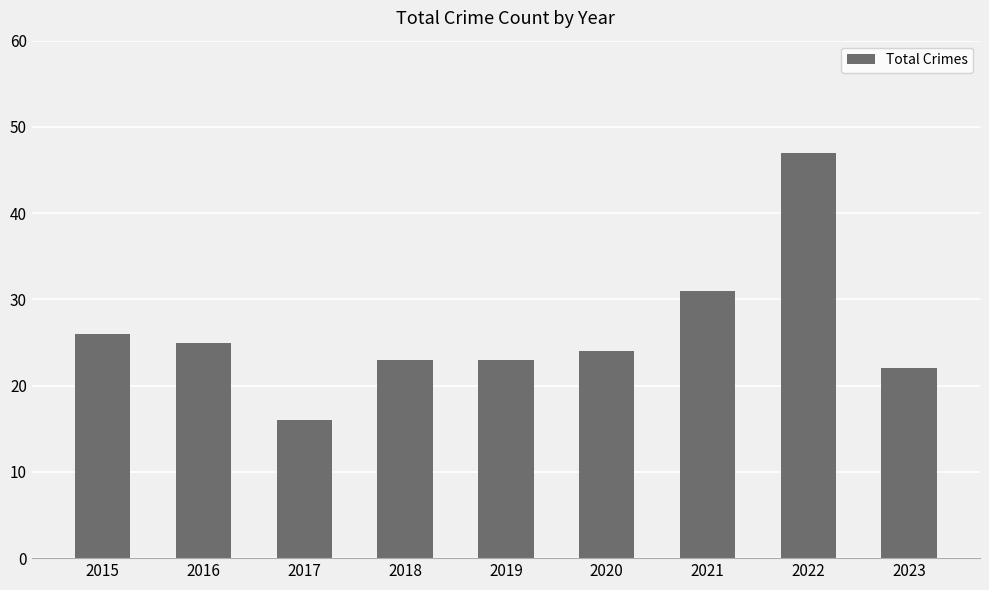

What value does the data have at 2015, to the nearest 10?

30